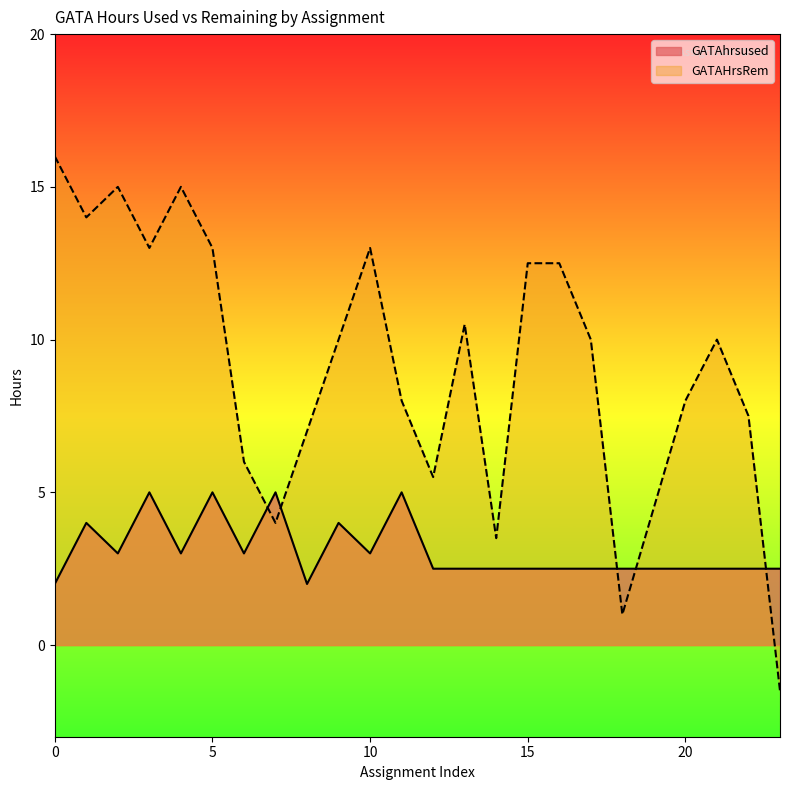

Which series ends up on top after the final intersection of GATAHrsRem and GATAhrsused?

GATAhrsused